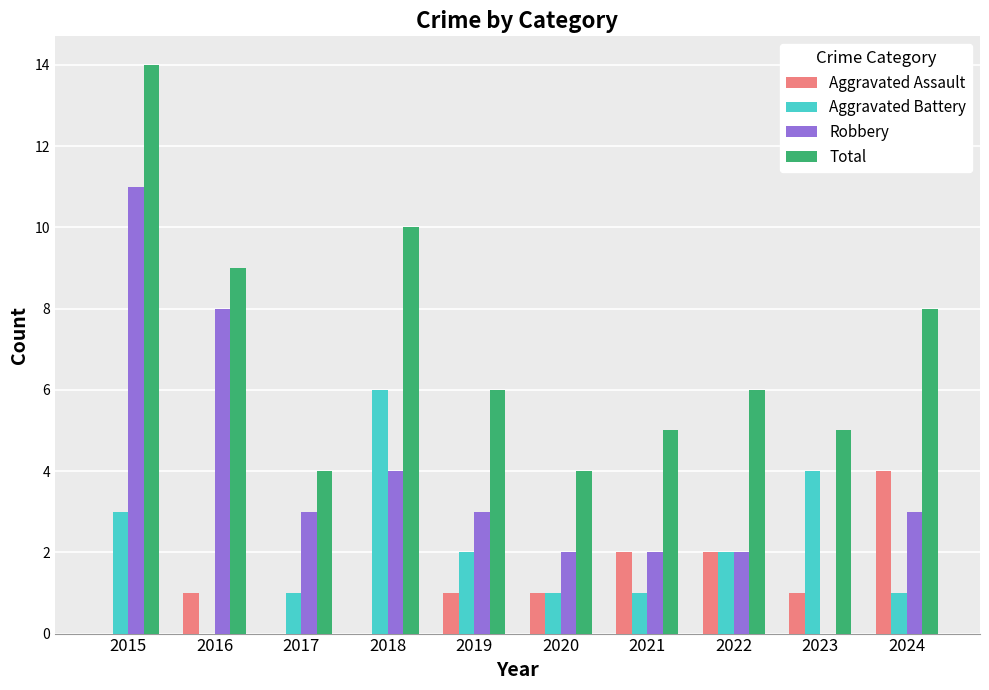

Which series has the largest total across all categories?

Total